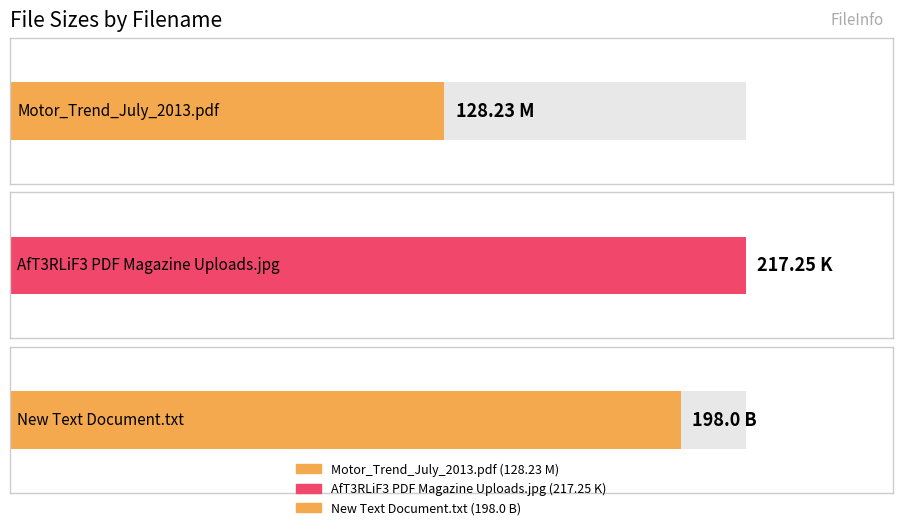

What is the maximum value shown in the chart?

217.2